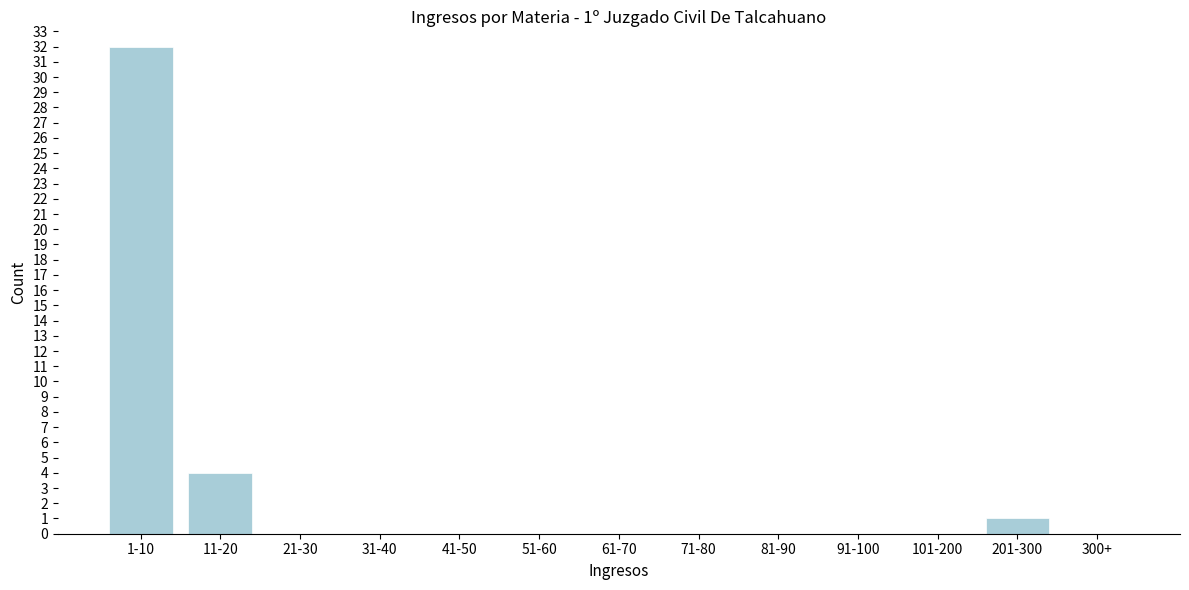

Reading right to left, what are all the values shown in this chart?

300+=0	201-300=1	101-200=0	91-100=0	81-90=0	71-80=0	61-70=0	51-60=0	41-50=0	31-40=0	21-30=0	11-20=4	1-10=32